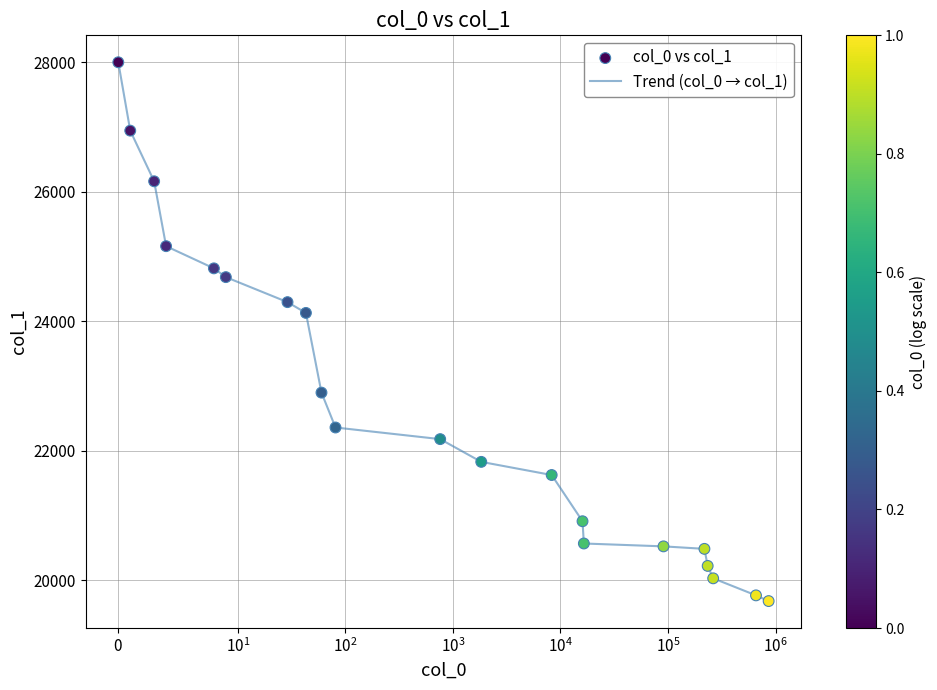

What is the difference between the maximum and minimum values?

8319.7